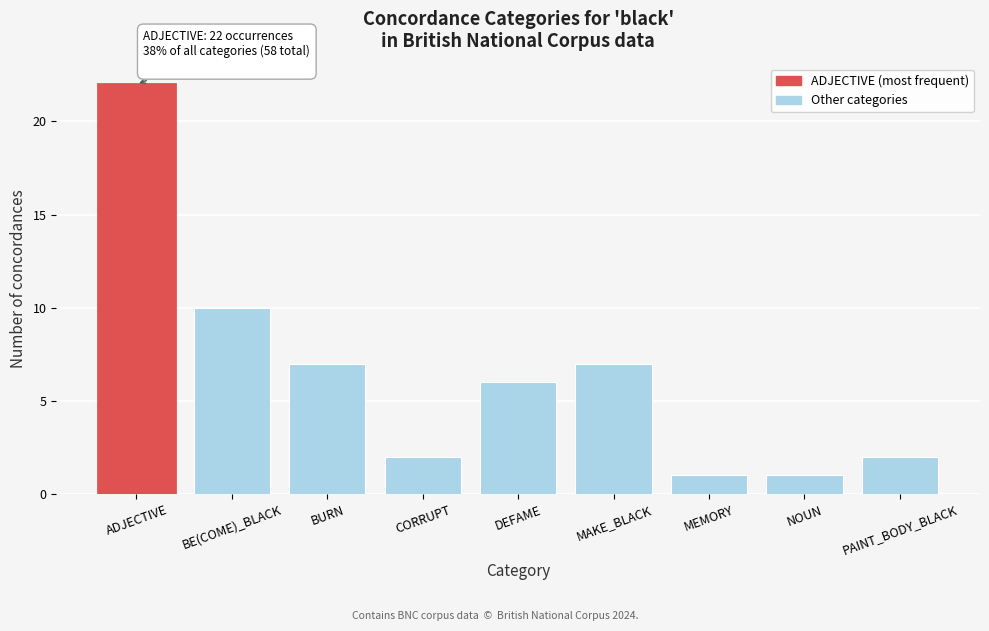

Reading left to right, extract all data points from this chart.

22	10	7	2	6	7	1	1	2